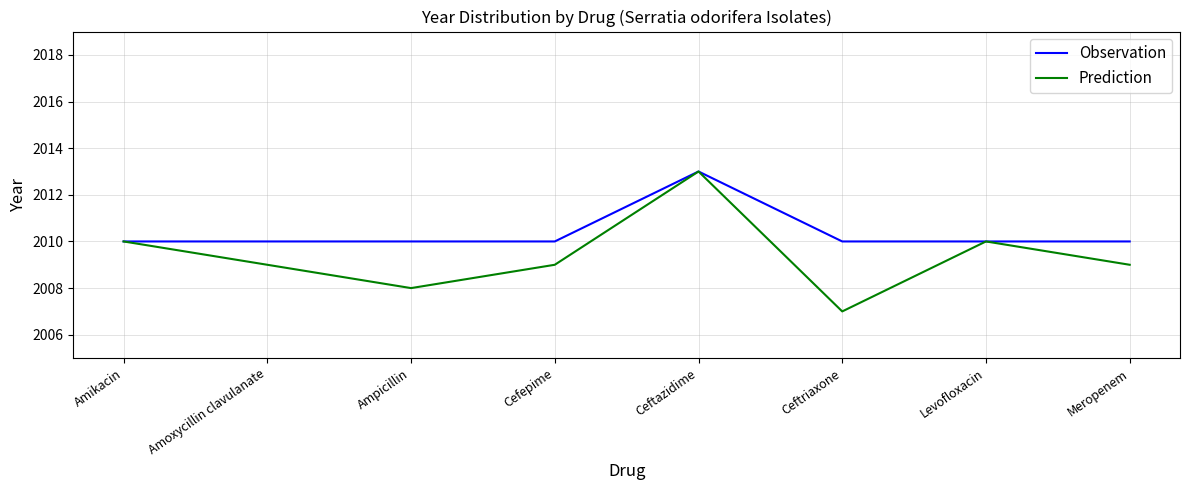

What position from the right is Levofloxacin?

2